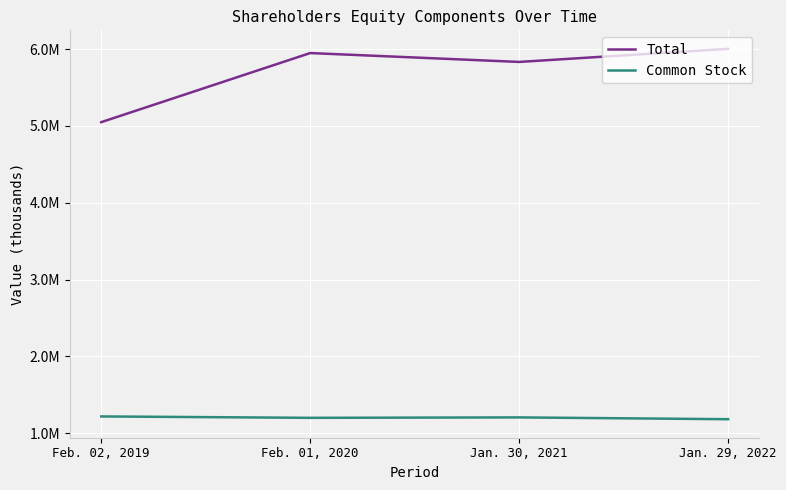

Does the chart display data point markers on the line(s)?

No